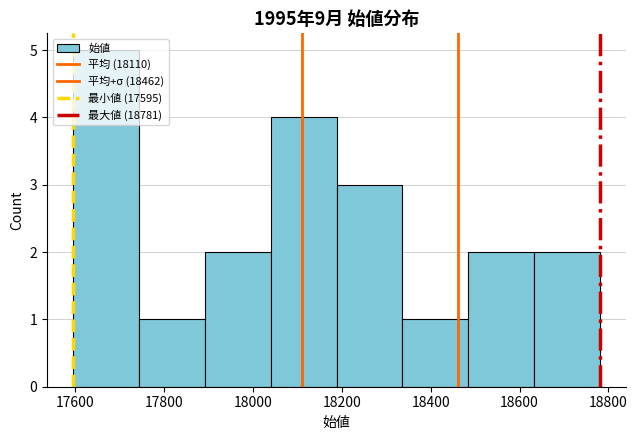

Reading left to right, list every bar in this chart as the range it spans on the x-axis followed by its height. Neither the bar edges nor the heights are printed on the chart, so give them approximately, as read against the axes.

17600 to 17740: 5
17740 to 17900: 1
17900 to 18040: 2
18040 to 18180: 4
18180 to 18340: 3
18340 to 18480: 1
18480 to 18640: 2
18640 to 18780: 2